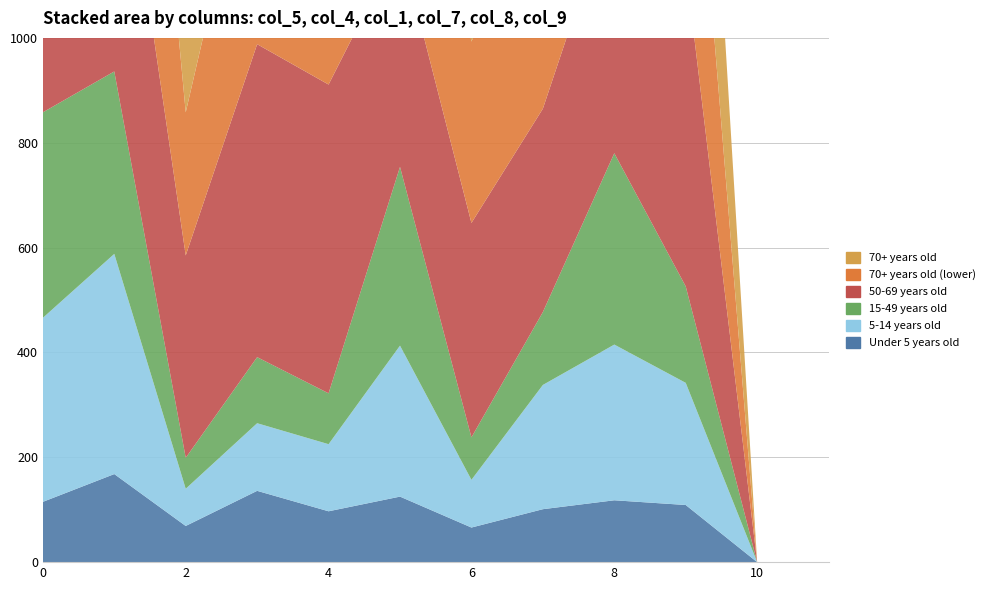

Reading left to right, what are all the values shown in this chart?

col_5: 0=115	1=168	2=69	3=136	4=97	5=125	6=66	7=101	8=118	9=109	10=0	11=0
col_4: 0=351	1=420	2=71	3=129	4=128	5=288	6=91	7=237	8=297	9=233	10=0	11=0
col_1: 0=392	1=348	2=59	3=126	4=97	5=341	6=81	7=139	8=365	9=184	10=0	11=0
col_7: 0=338	1=580	2=386	3=597	4=589	5=426	6=409	7=388	8=492	9=611	10=0	11=0
col_8: 0=576	1=808	2=273	3=459	4=405	5=492	6=346	7=451	8=567	9=531	10=0	11=0
col_9: 0=616	1=771	2=320	3=448	4=451	5=550	6=353	7=412	8=553	9=559	10=0	11=0